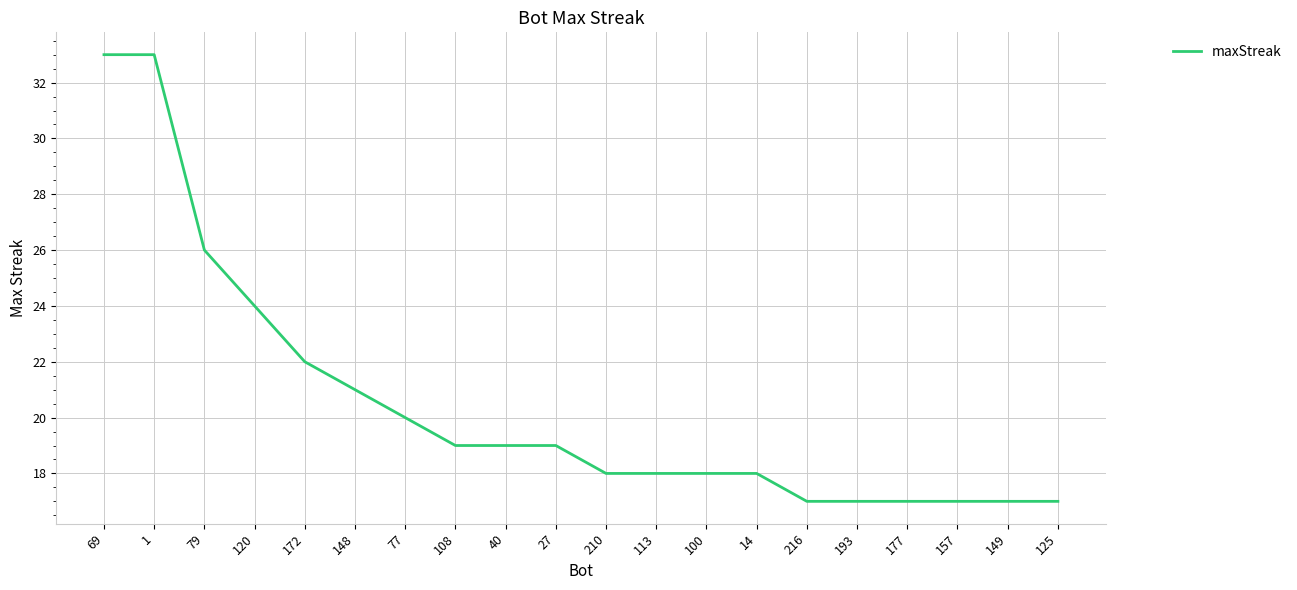

What is the change in value from 120 to 216?

-7